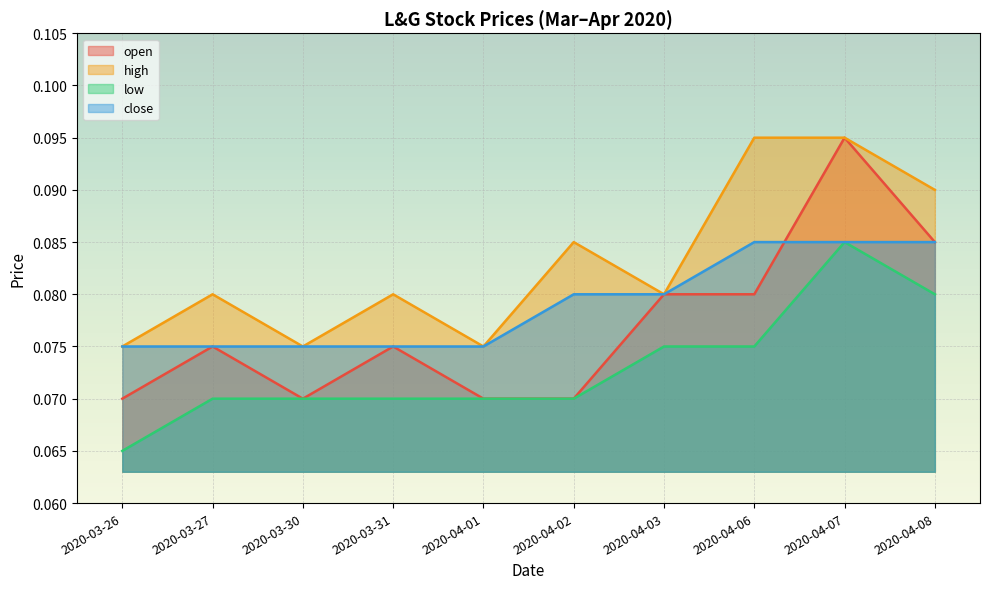

How many open values are between 0 and 1?

10